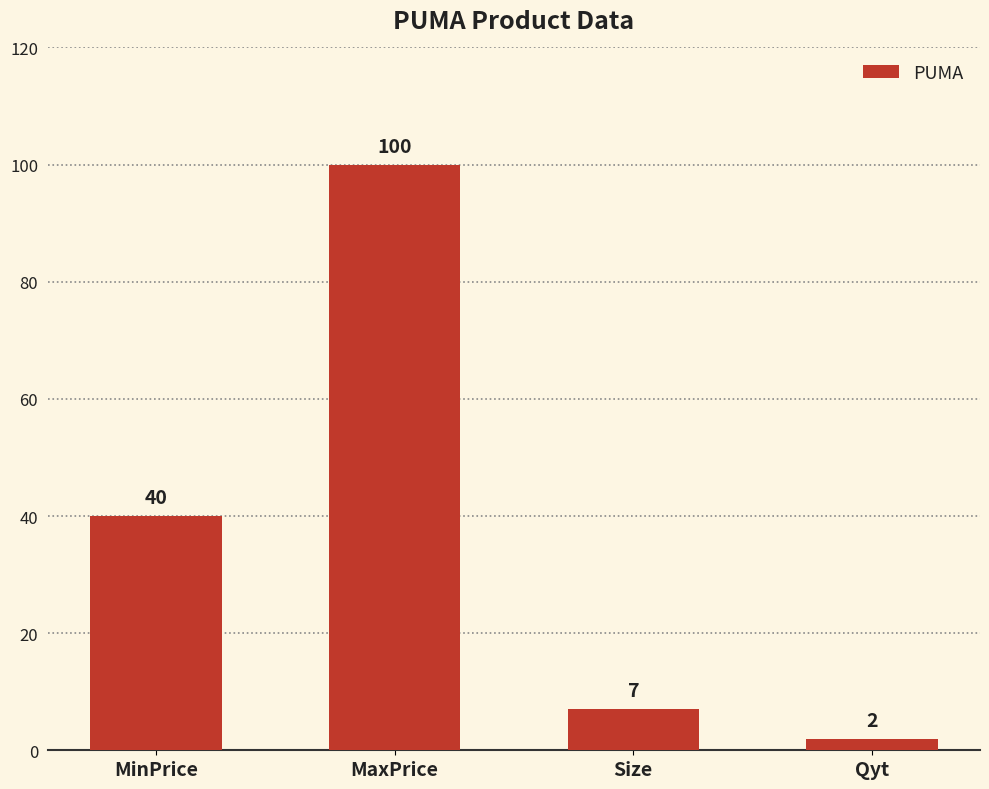

Is it true that the value at Qyt is 2?

True